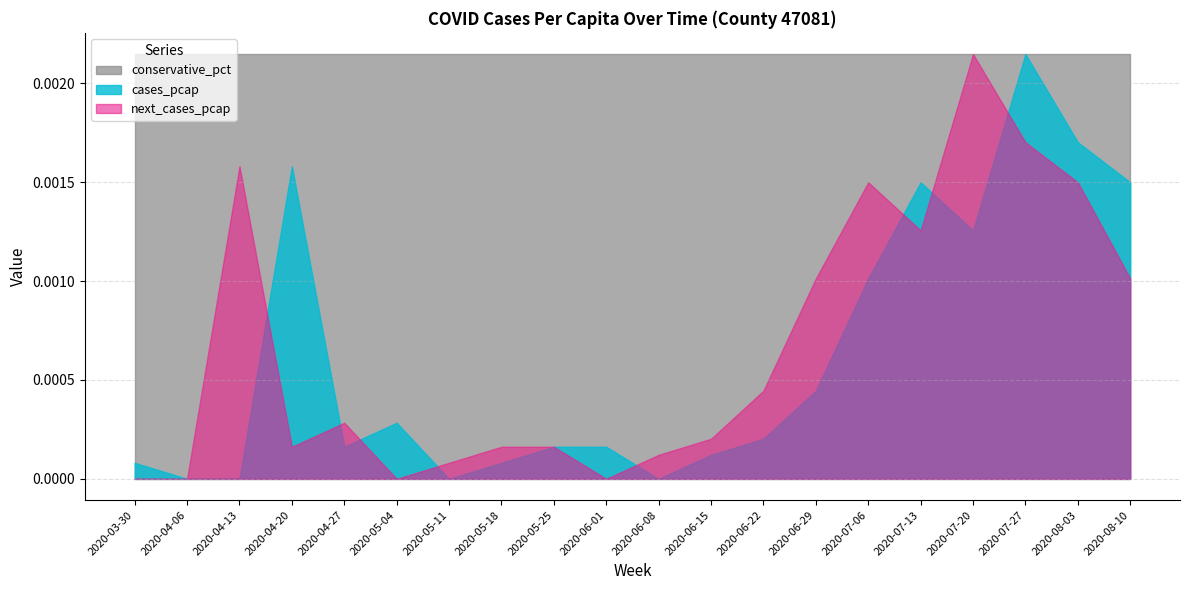

Does the chart have visible grid lines?

Yes